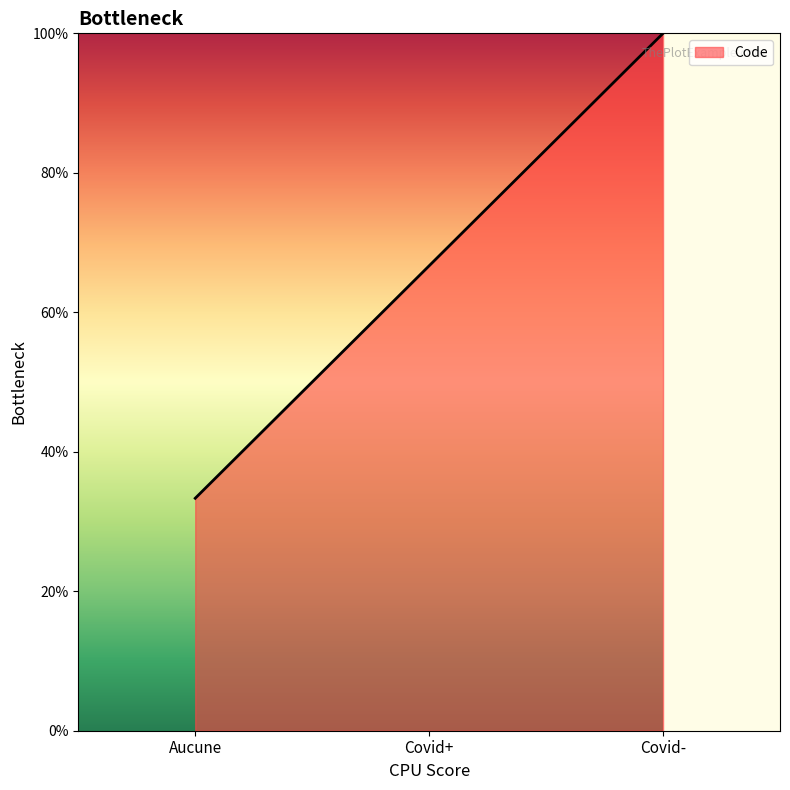

Rank the categories by value from highest to lowest.

Covid-, Covid+, Aucune